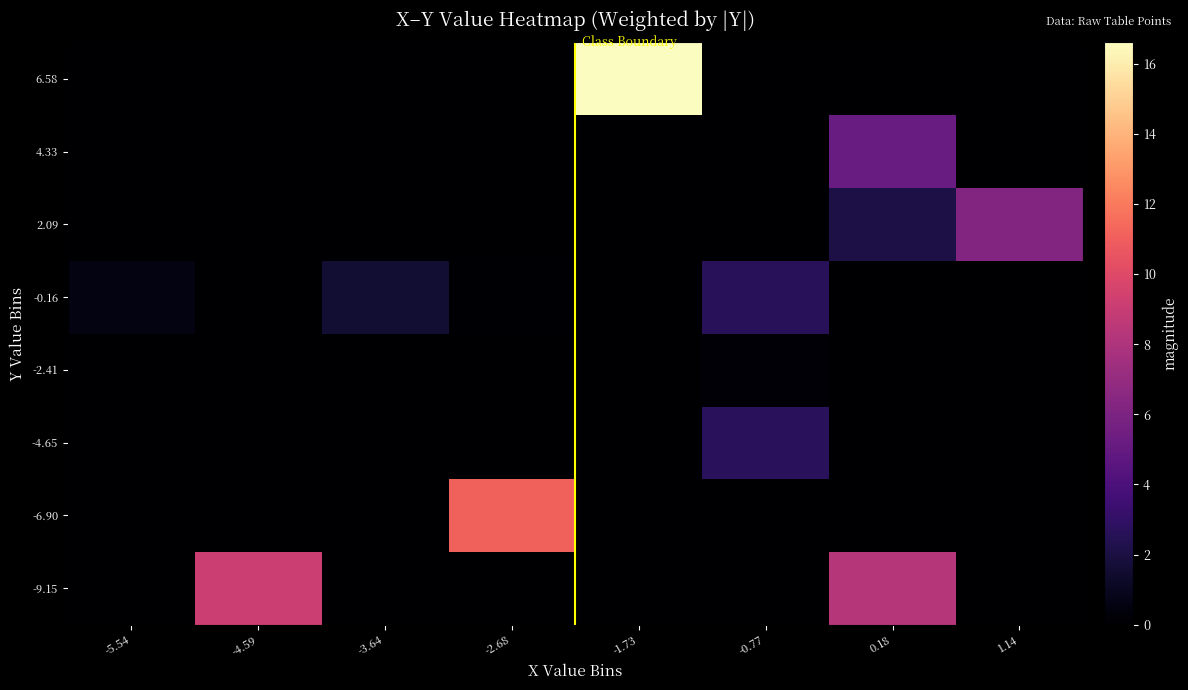

At which category is the sum across all series the highest?

-1.73